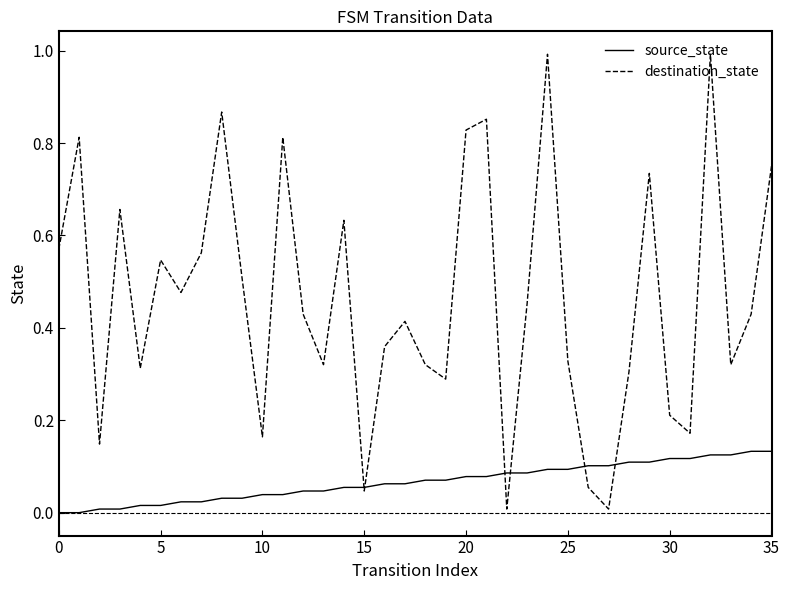

Which series has the widest spread of values?

destination_state